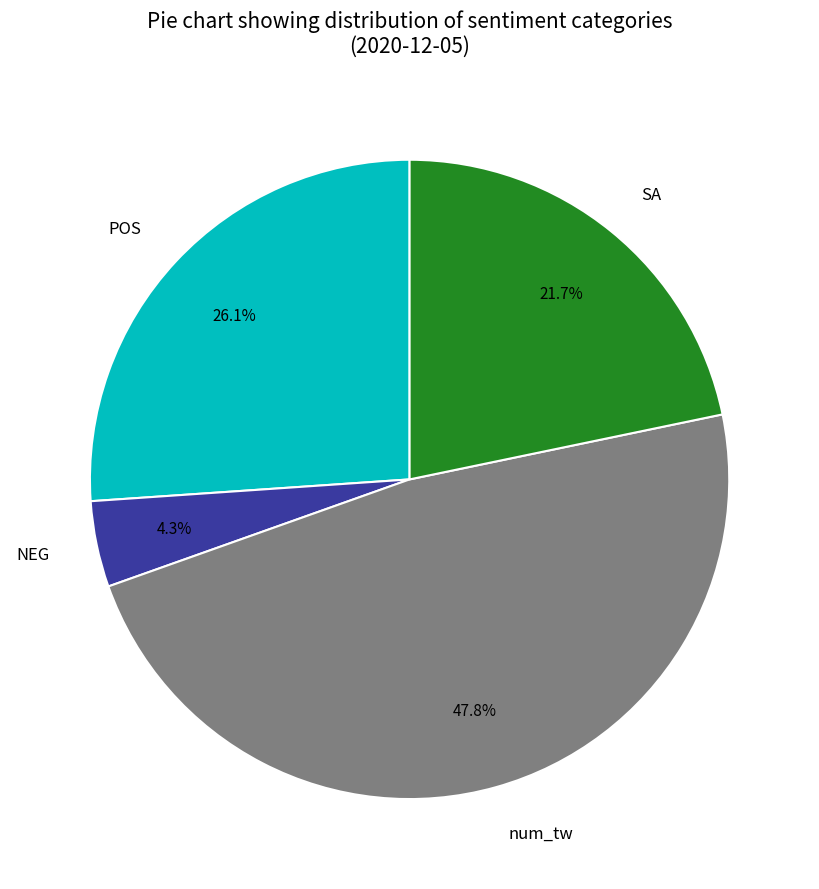

What is the smallest slice in the pie chart?

NEG